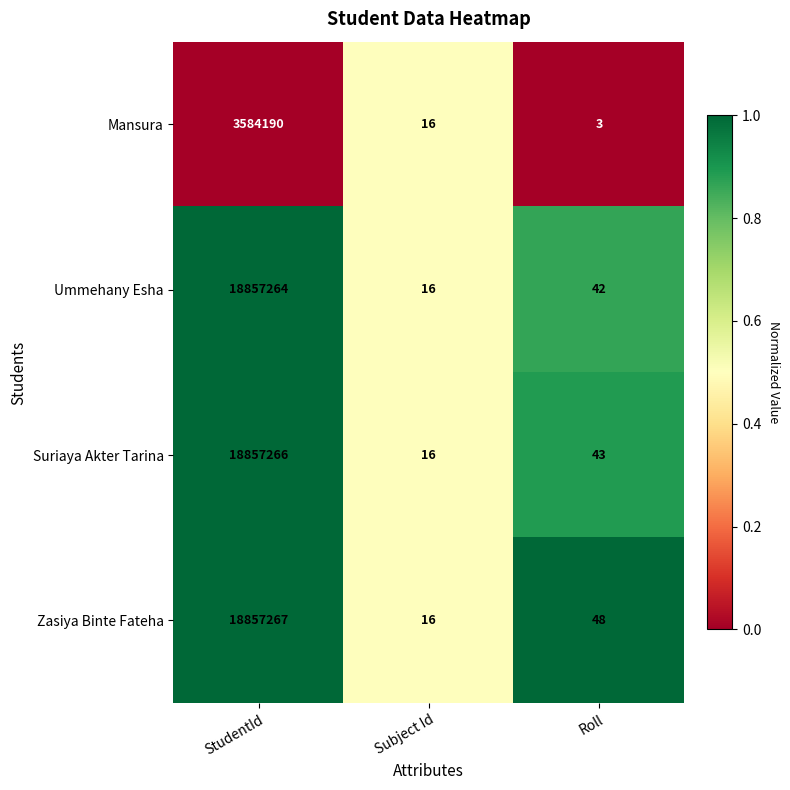

Which category has the lowest value across all series?

Roll